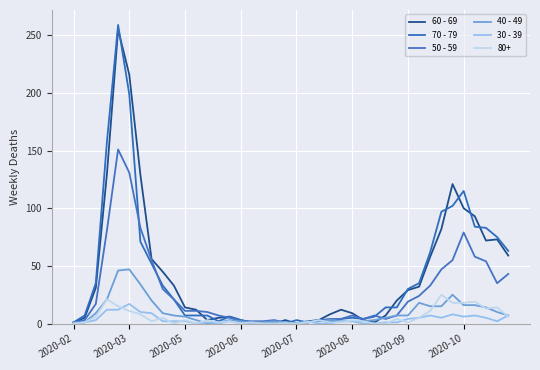

At which category does 50 - 59 reach its first local valley?

2020-07